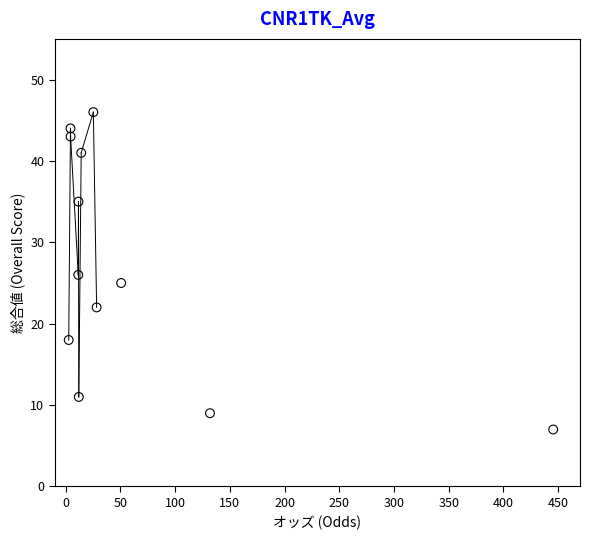

What is the average Y value?

27